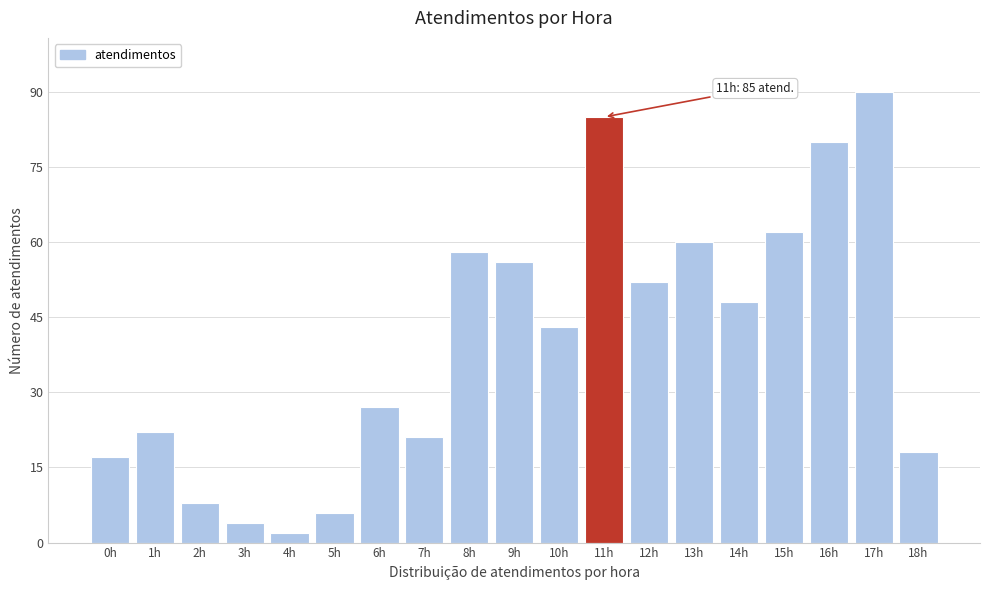

Reading left to right, what are all the values shown in this chart?

0h=17	1h=22	2h=8	3h=4	4h=2	5h=6	6h=27	7h=21	8h=58	9h=56	10h=43	11h=85	12h=52	13h=60	14h=48	15h=62	16h=80	17h=90	18h=18